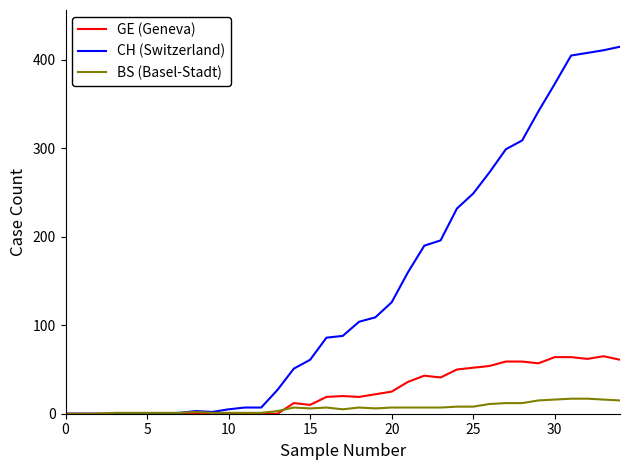

List the series in order of their peak value, highest first.

CH (Switzerland), GE (Geneva), BS (Basel-Stadt)